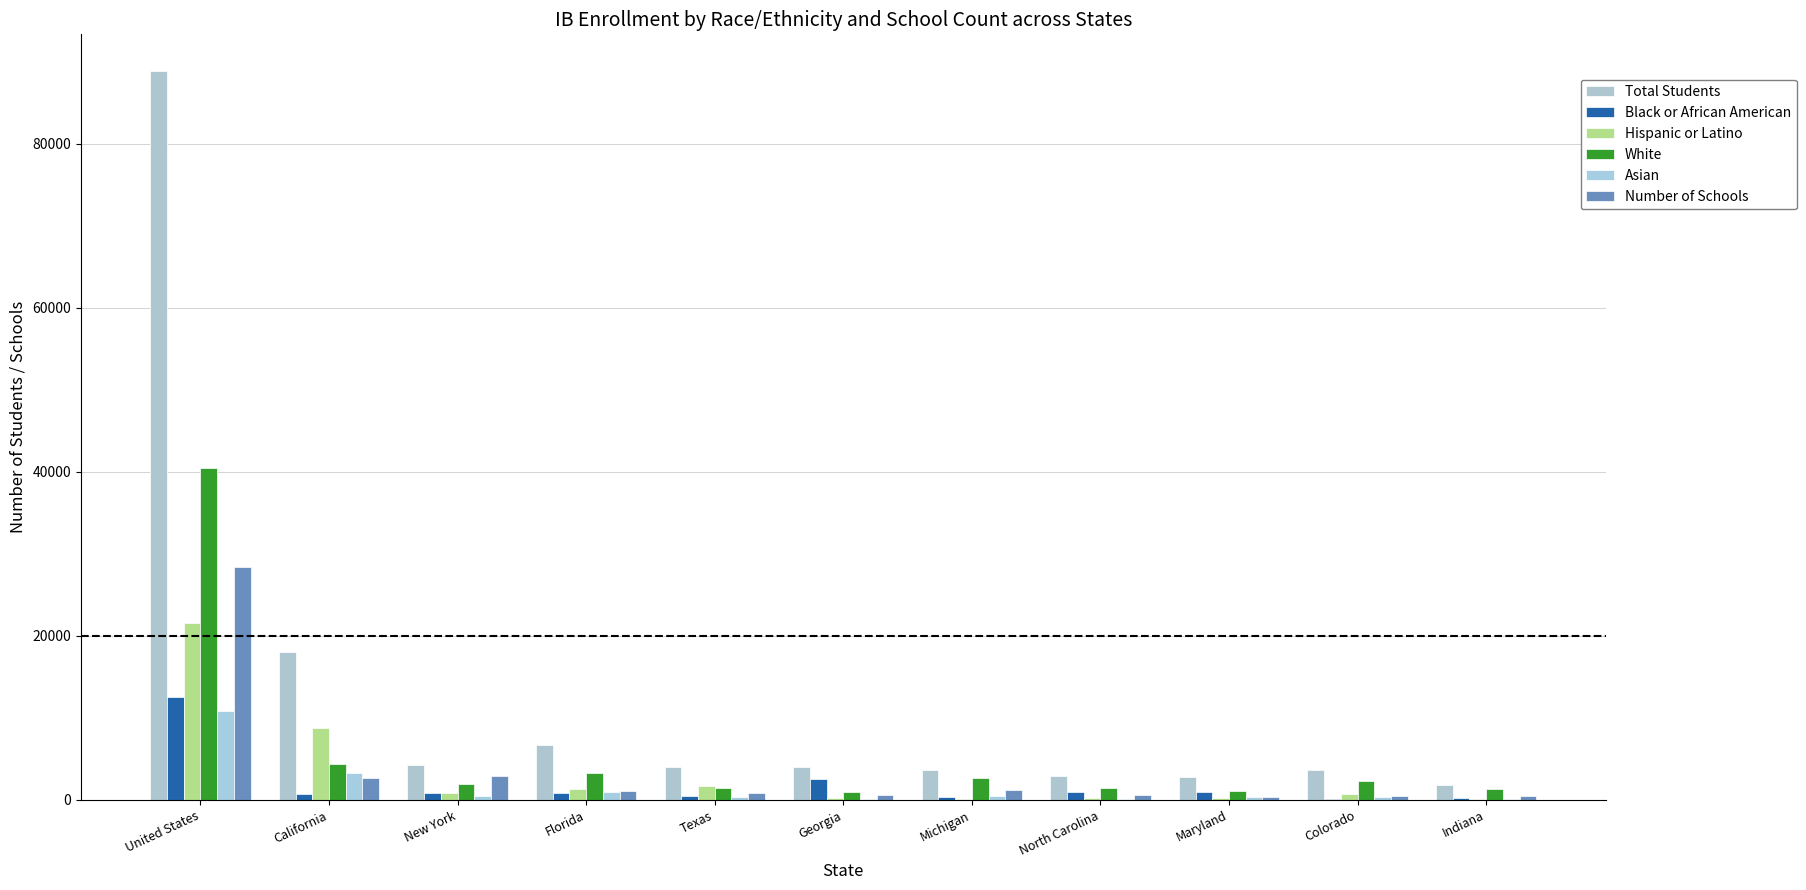

At which label does Hispanic or Latino reach its peak?

United States